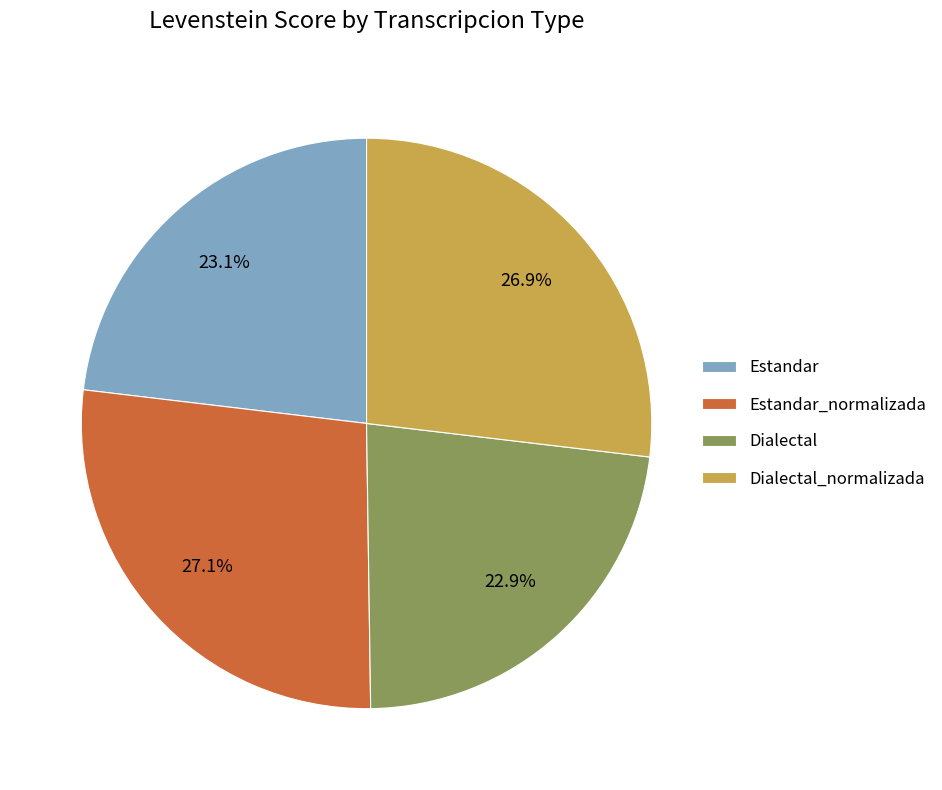

What is the ratio of the value at Dialectal_normalizada to the value at Estandar?

1.2